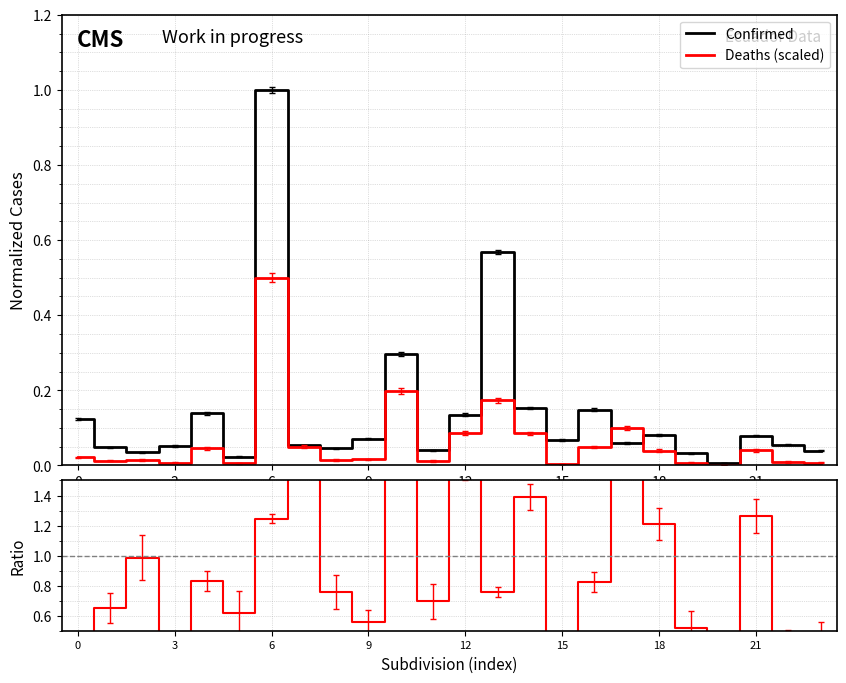

Reading left to right, what are all the values shown in this chart?

Confirmed: 0.1	0.0	0.0	0.1	0.1	0.0	1.0	0.1	0.0	0.1	0.3	0.0	0.1	0.6	0.2	0.1	0.1	0.1	0.1	0.0	0.0	0.1	0.1	0.0
Deaths (scaled): 0.0	0.0	0.0	0.0	0.0	0.0	0.5	0.0	0.0	0.0	0.2	0.0	0.1	0.2	0.1	0.0	0.0	0.1	0.0	0.0	0.0	0.0	0.0	0.0
Deaths/Confirmed ratio: 0.4	0.7	1.0	0.4	0.8	0.6	1.2	2.3	0.8	0.6	1.7	0.7	1.6	0.8	1.4	0.1	0.8	4.2	1.2	0.5	0.1	1.3	0.4	0.5